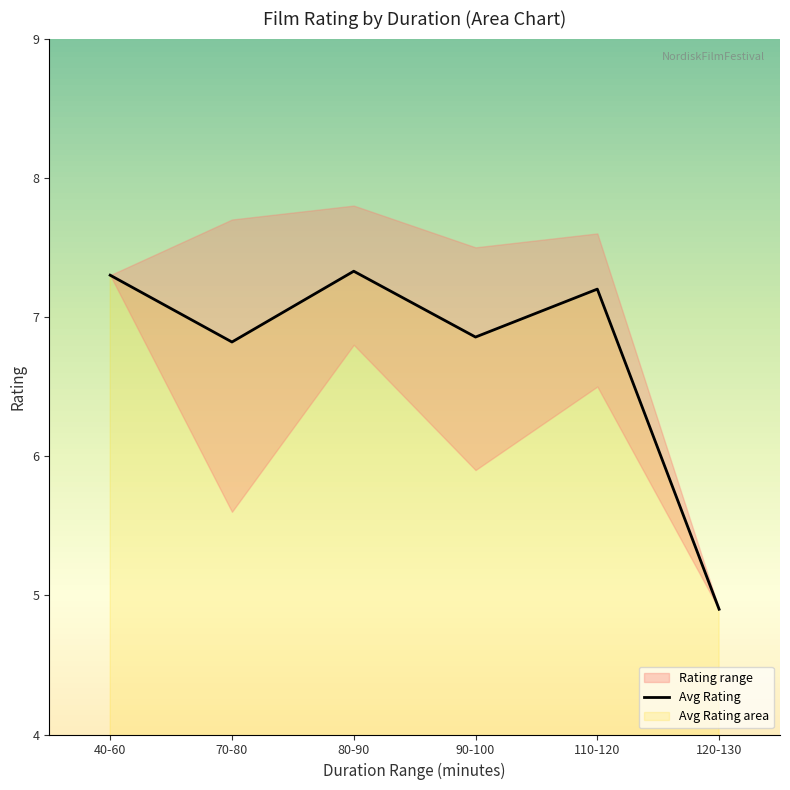

True or false: the data shows 4.9 at 120-130.

True